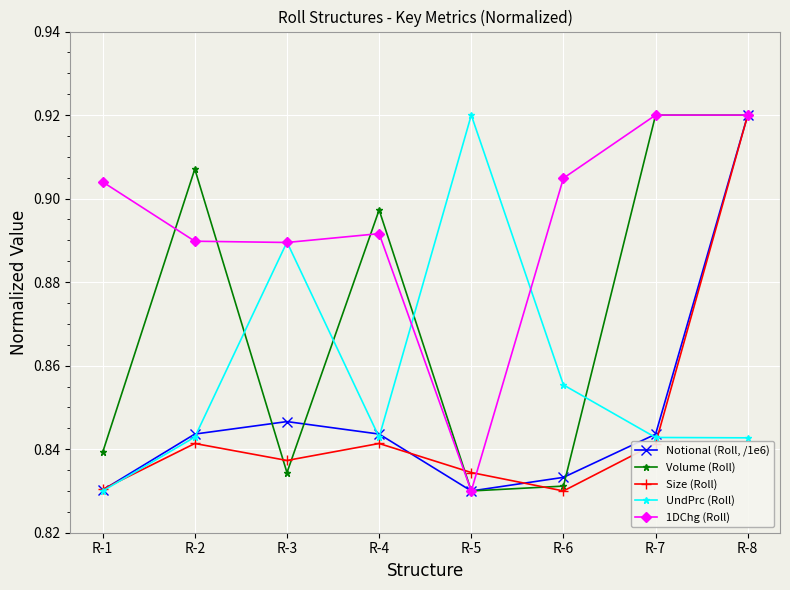

Which series ends up on top after the final intersection of UndPrc (Roll) and Volume (Roll)?

Volume (Roll)